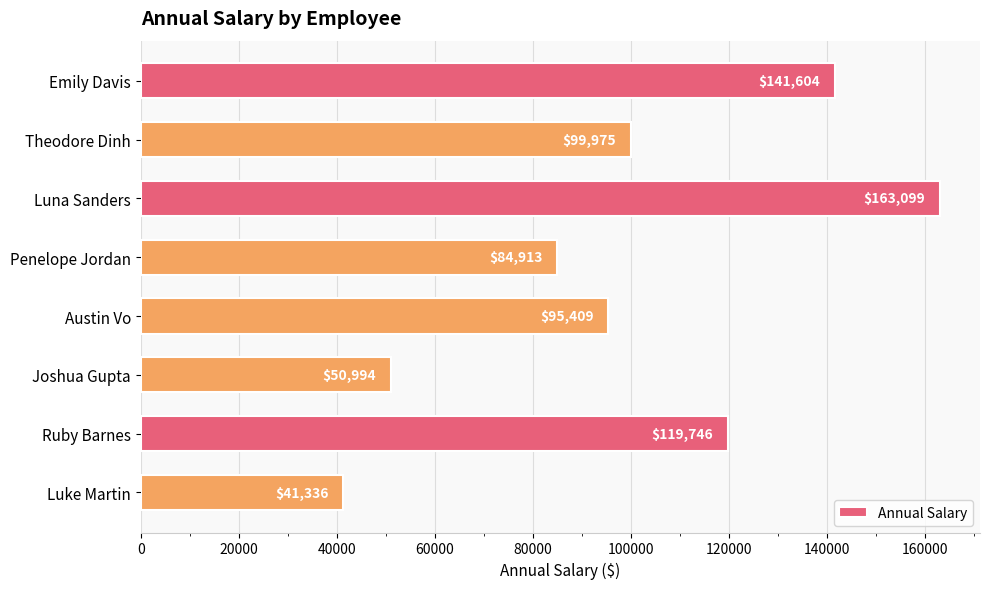

The value at Theodore Dinh is 99975. True or false?

True